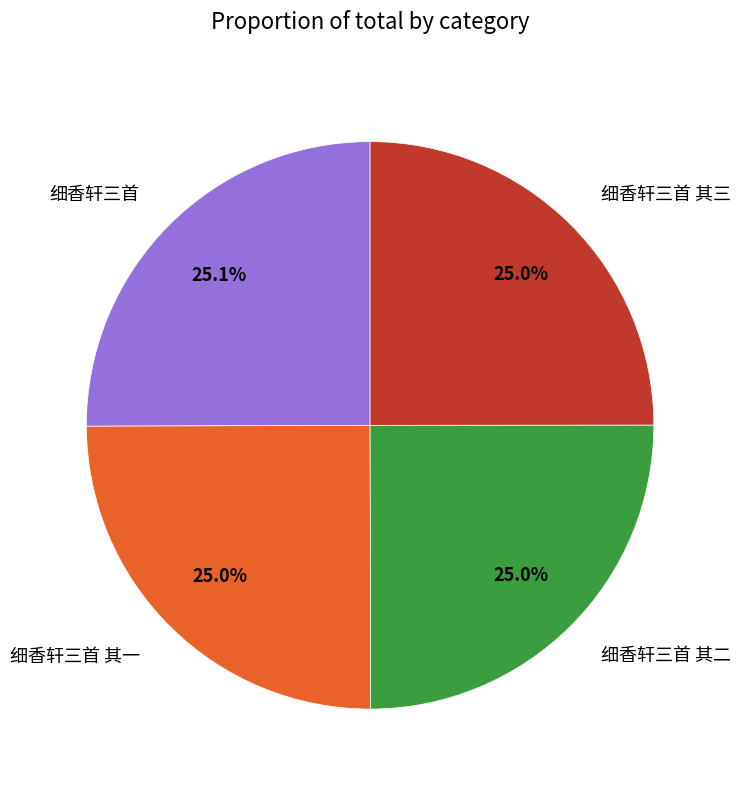

Is it true that 细香轩三首 其一 is 10% of the pie?

False